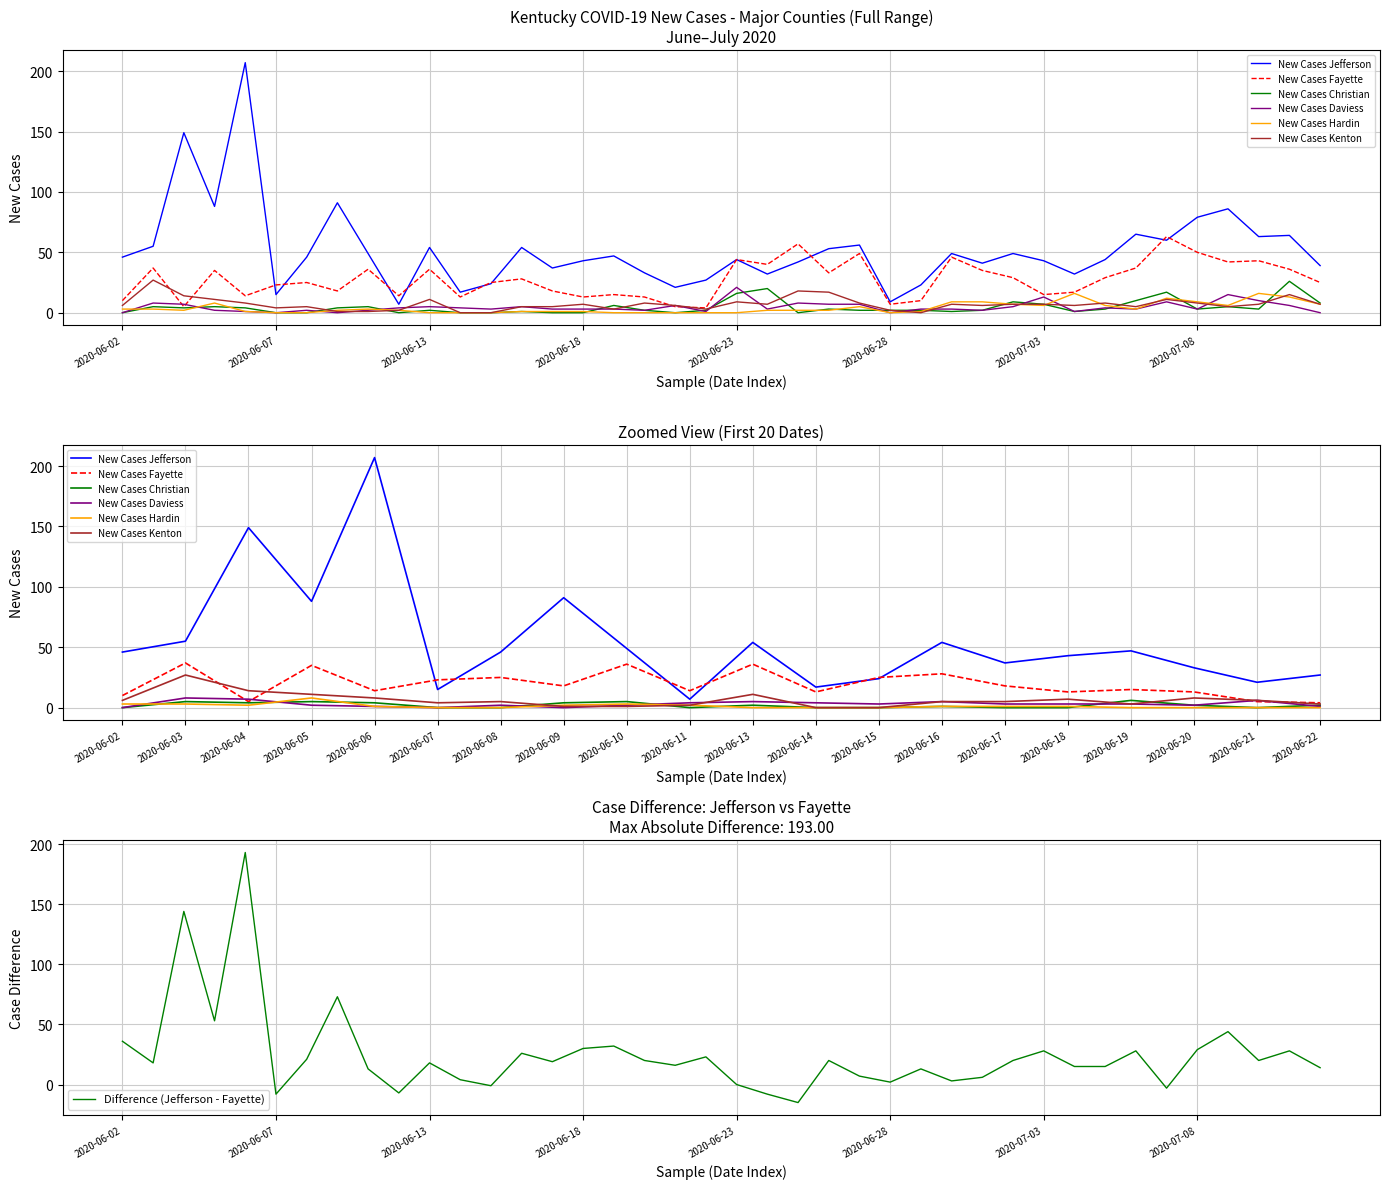

What are all the series names shown in the legend?

New Cases Jefferson, New Cases Fayette, New Cases Christian, New Cases Daviess, New Cases Hardin, New Cases Kenton